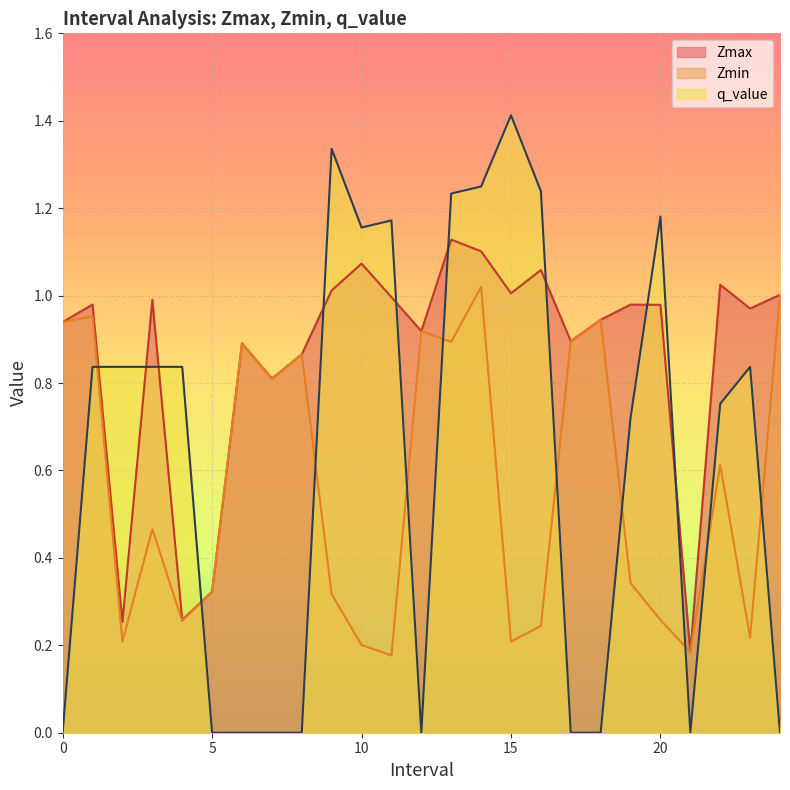

Reading right to left, extract all data points from this chart.

Zmax: 1.0	1.0	1.0	0.2	1.0	1.0	0.9	0.9	1.1	1.0	1.1	1.1	0.9	1.0	1.1	1.0	0.9	0.8	0.9	0.3	0.3	1.0	0.3	1.0	0.9
Zmin: 1.0	0.2	0.6	0.2	0.3	0.3	0.9	0.9	0.2	0.2	1.0	0.9	0.9	0.2	0.2	0.3	0.9	0.8	0.9	0.3	0.3	0.5	0.2	1.0	0.9
q_value: 0.0	0.8	0.8	0.0	1.2	0.7	0.0	0.0	1.2	1.4	1.2	1.2	0.0	1.2	1.2	1.3	0.0	0.0	0.0	0.0	0.8	0.8	0.8	0.8	0.0